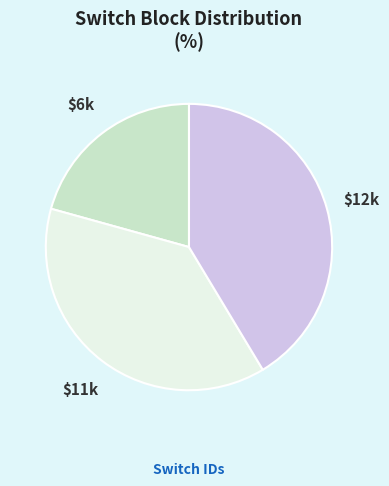

Is there any slice that represents more than half of the pie?

No